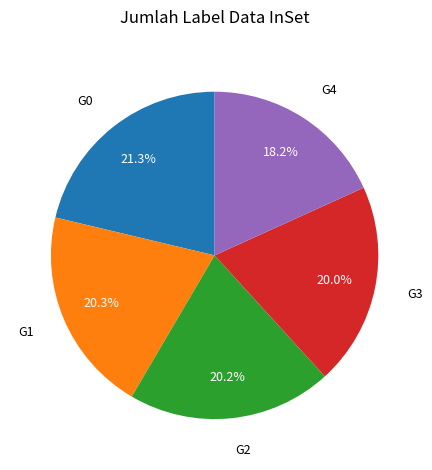

Does any single category account for the majority?

No